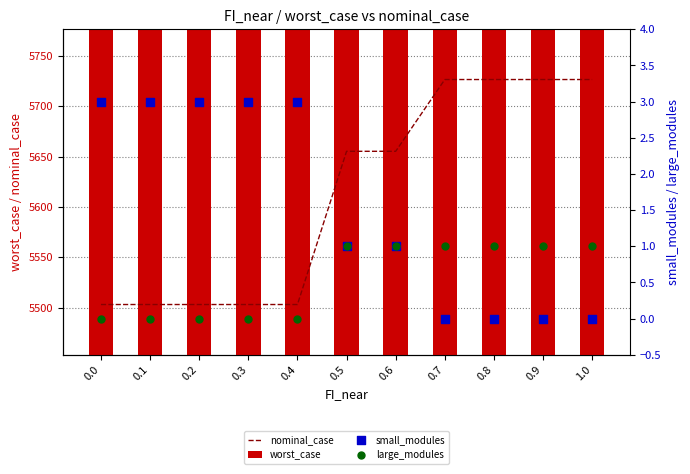

Which series contains the highest Y value?

nominal_case